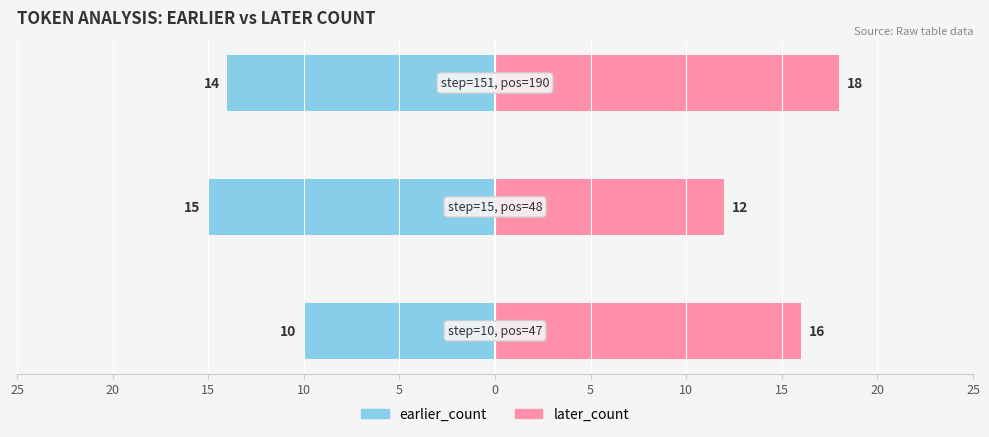

Reading left to right, list all the values displayed in this chart.

earlier_count: -10	-15	-14
later_count: 16	12	18